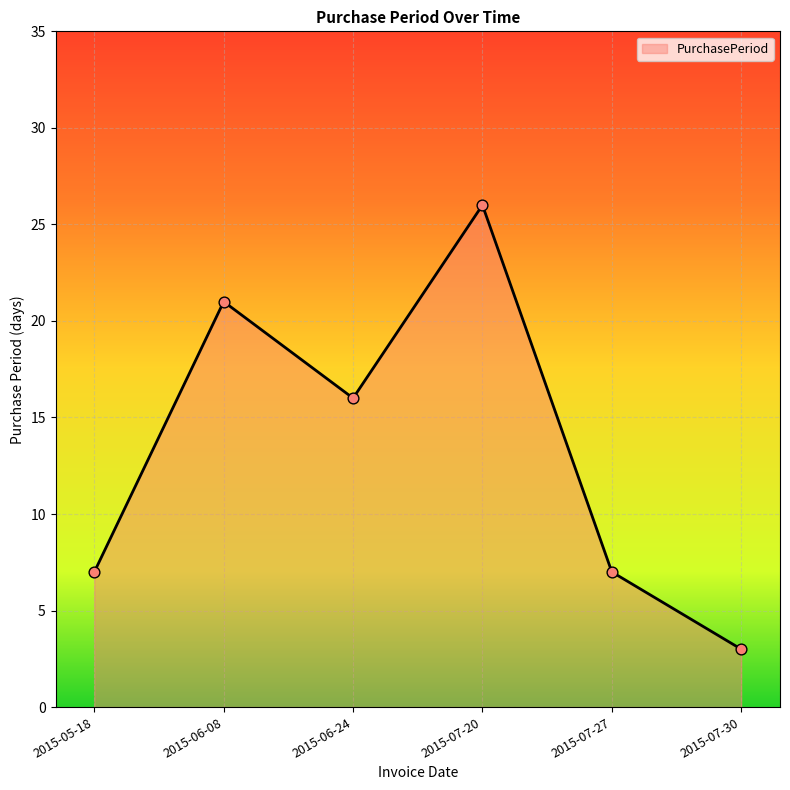

Approximately how many times larger is the value at 2015-07-20 compared to 2015-06-24?

1.6